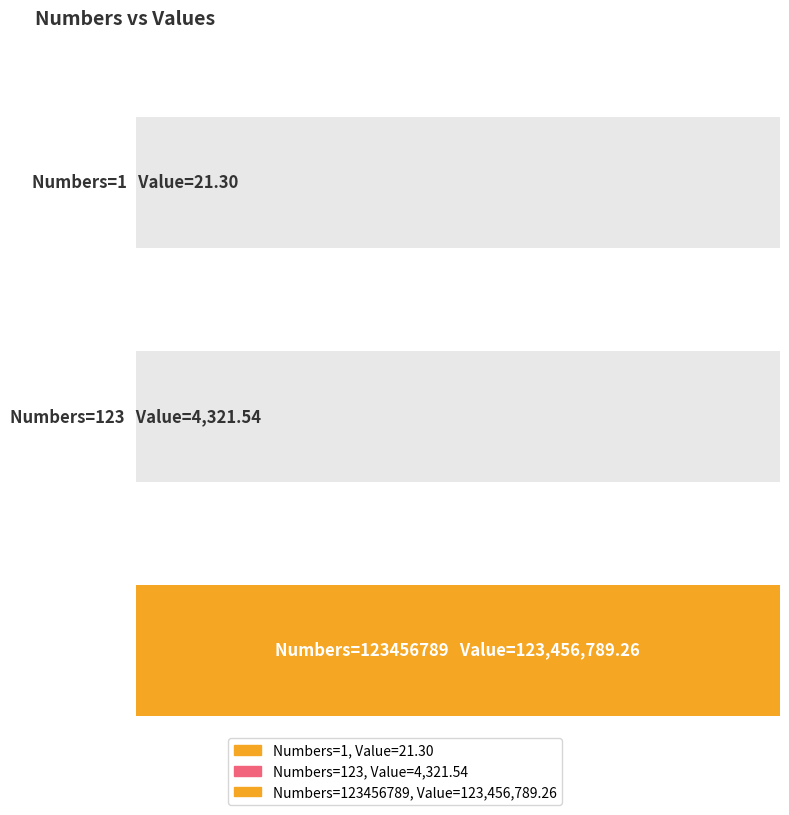

The chart shows a value of 166335412.0 at 123456789. True or false?

False